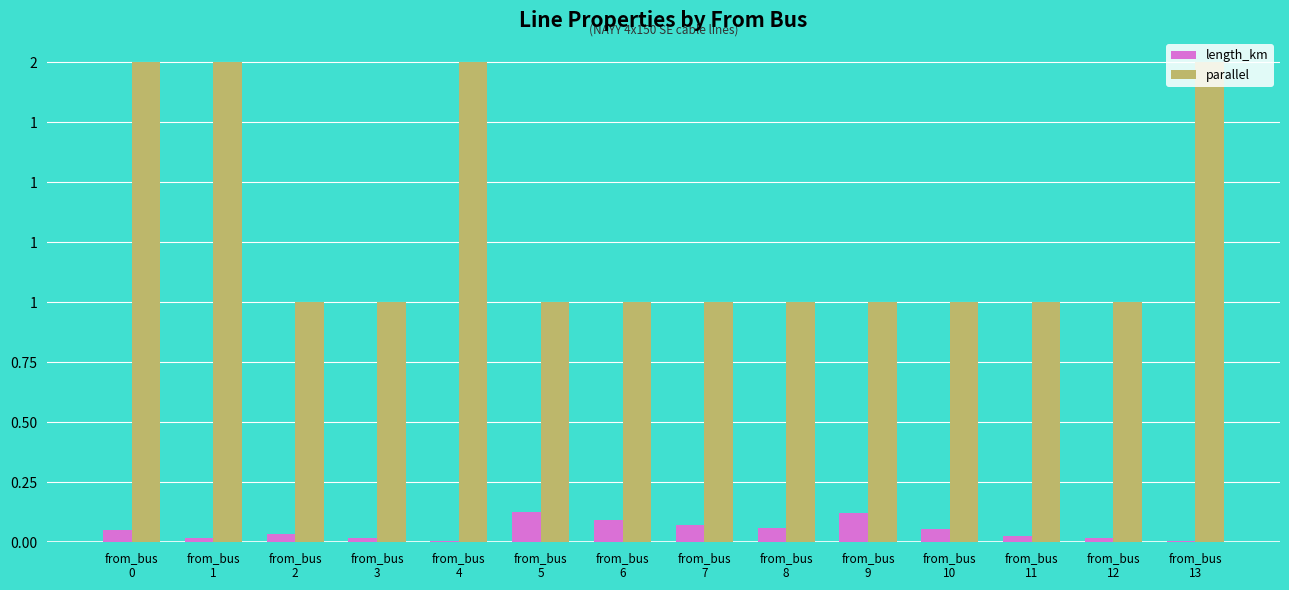

What is the difference between the second highest and second lowest values in the length_km series?

0.1